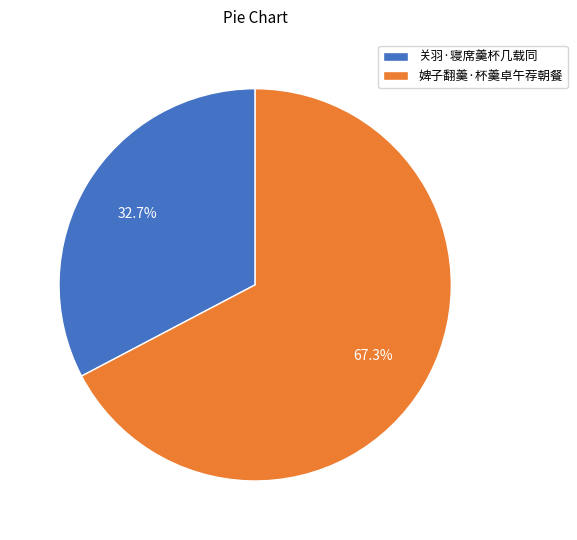

To the nearest percent, what portion does 关羽·寝席羹杯几载同 represent?

33%